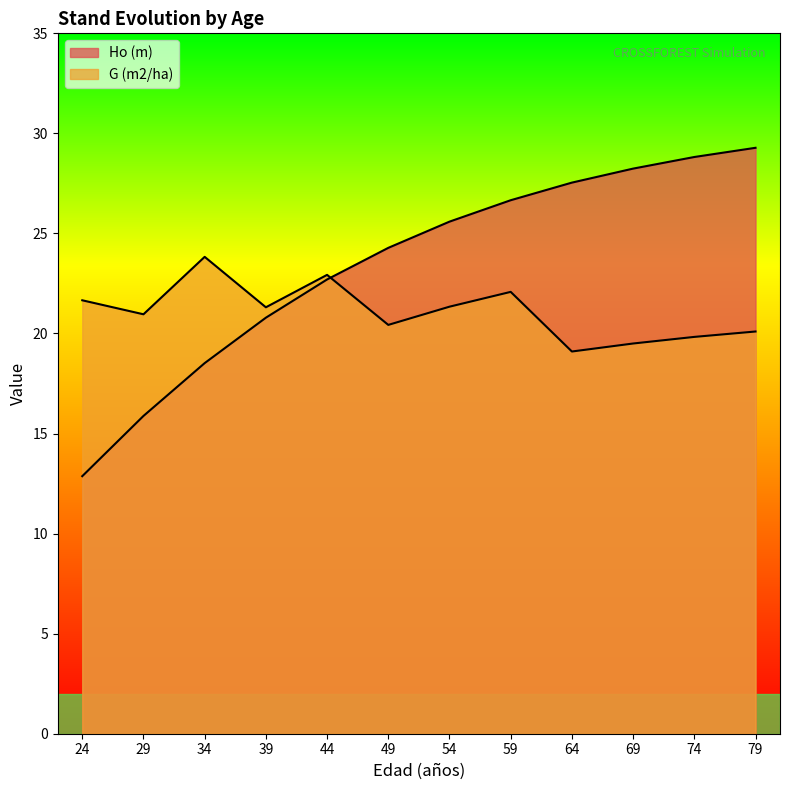

What are all the series names shown in the legend?

Ho (m), G (m2/ha)